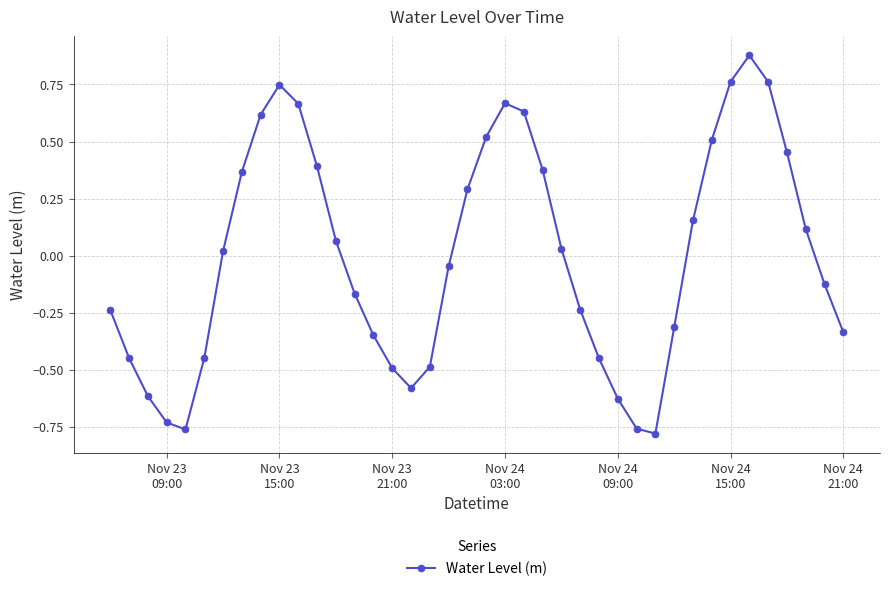

What is the value of the 16th point from the left?

-0.5